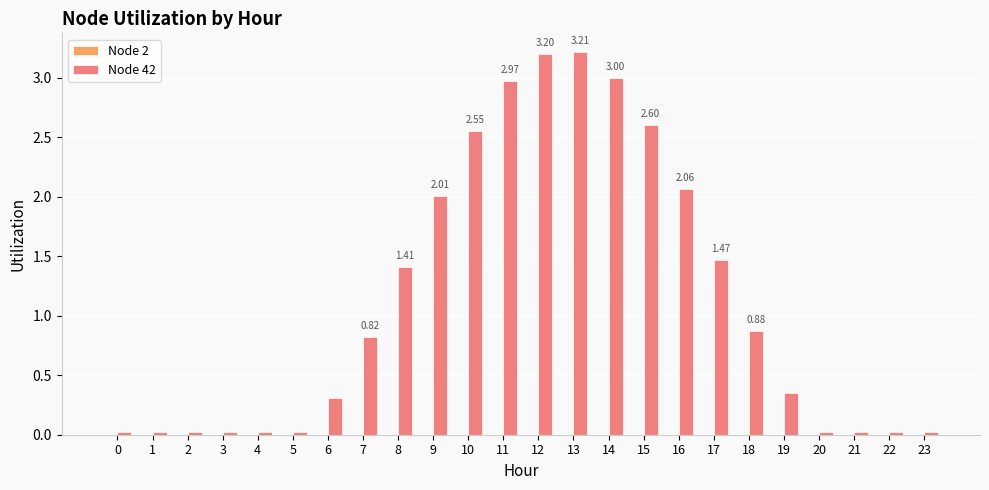

What is the difference between the second highest and minimum values?

3.2